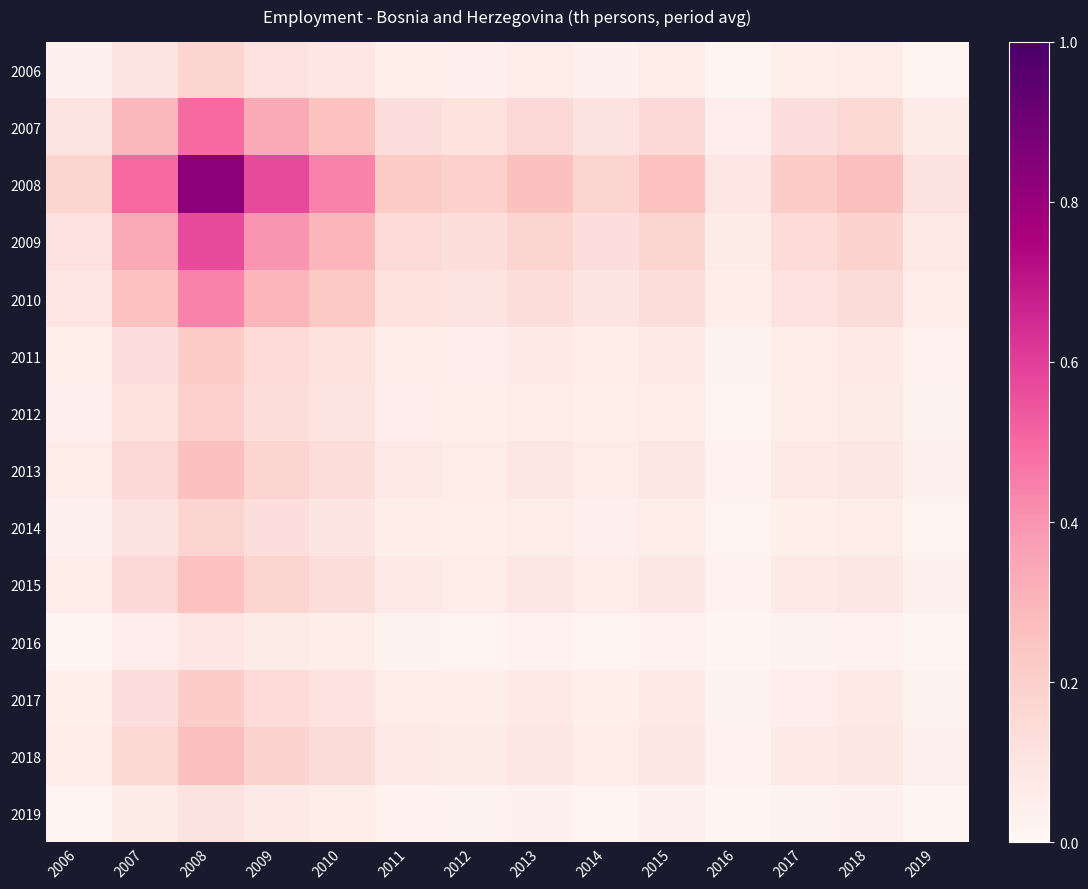

At which category is the sum across all series the highest?

2008